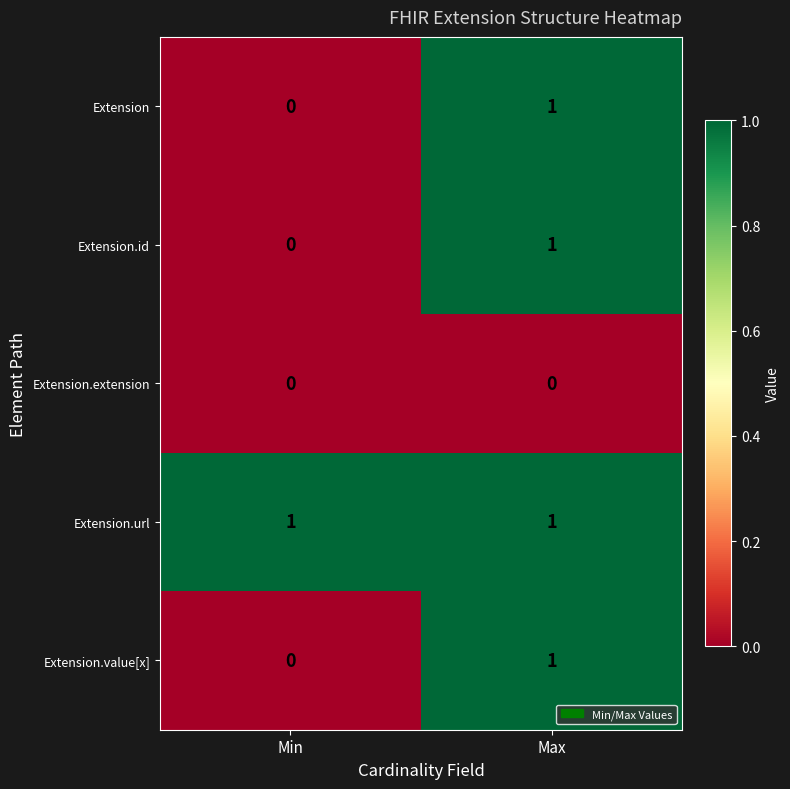

How many categories are shown in the chart?

2